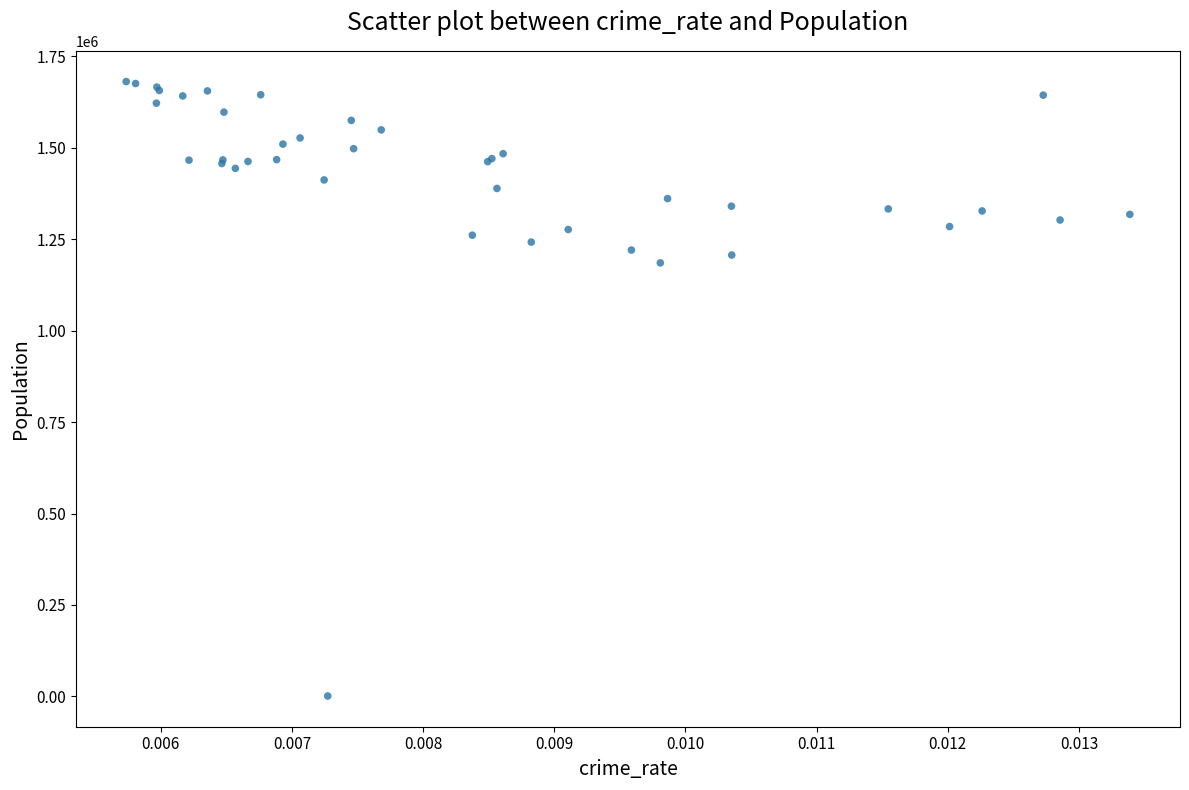

What Y value in the scatter plot is closest to 841218?

1185500